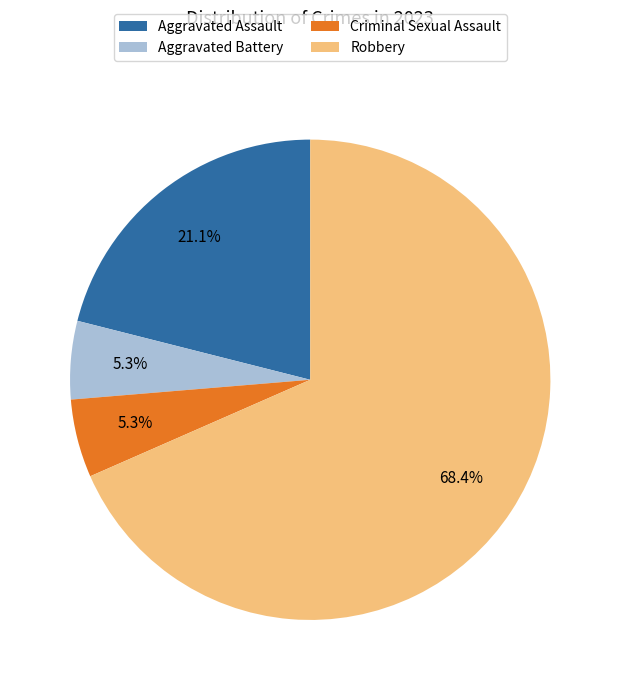

Which slice is the largest?

Robbery